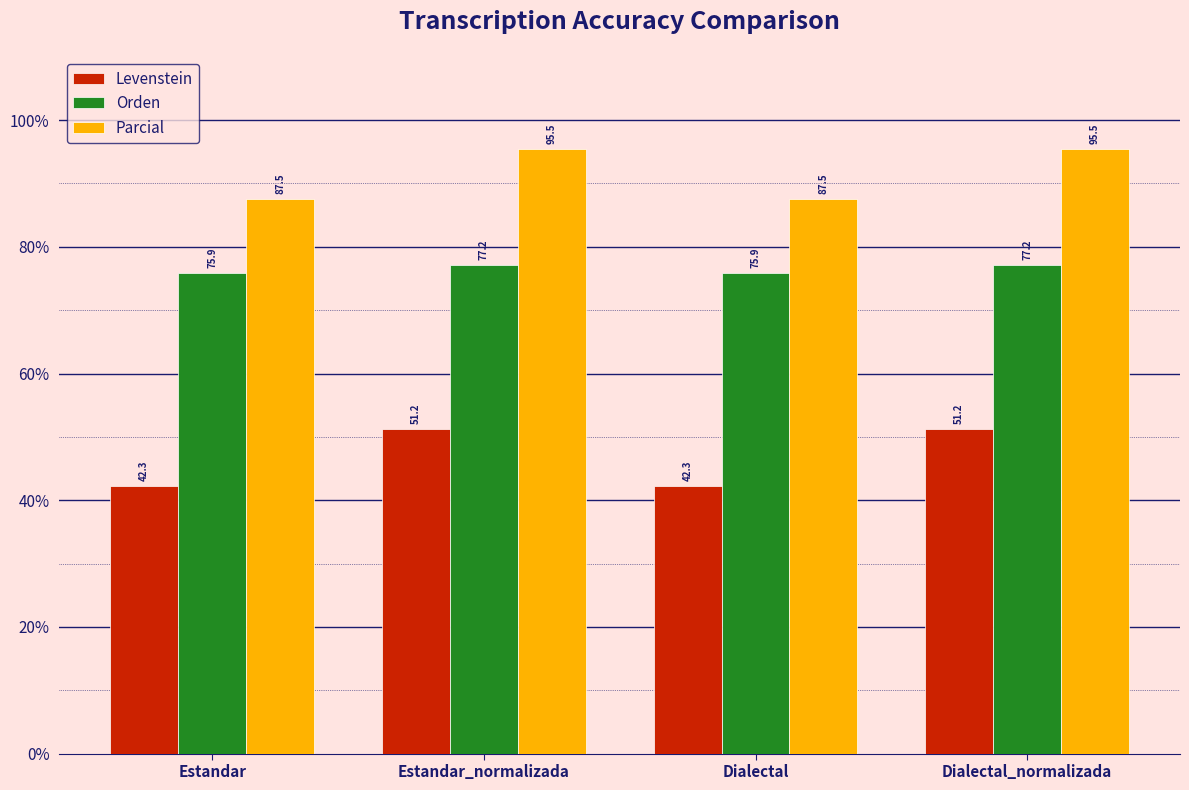

What is the greatest value displayed?

95.5